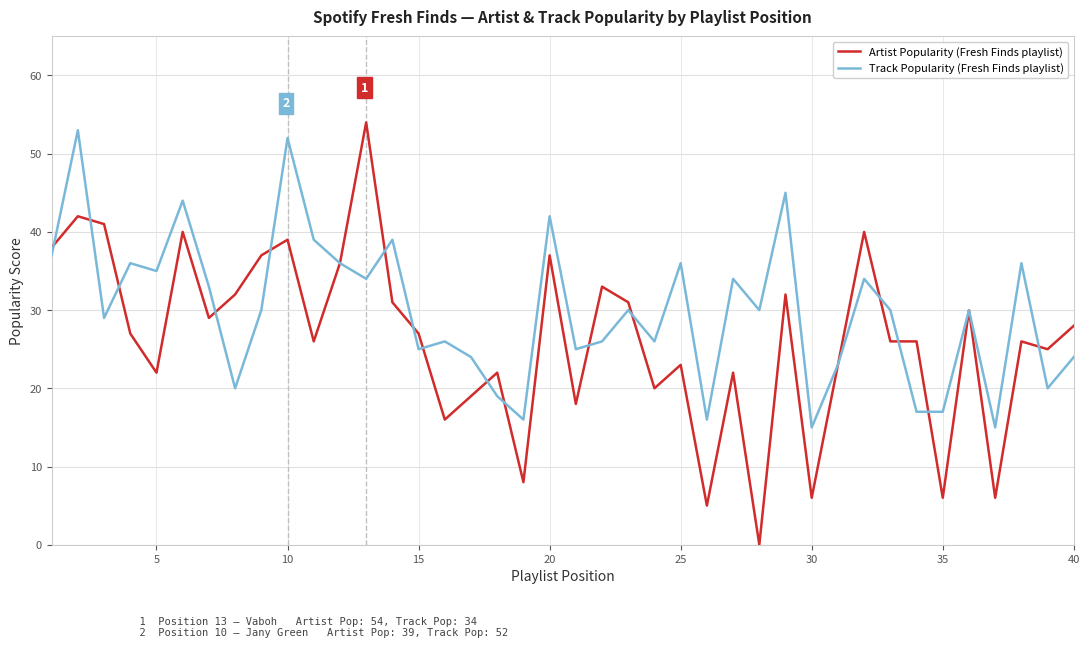

True or false: Artist Popularity (Fresh Finds playlist) and Track Popularity (Fresh Finds playlist) cross at least once.

True